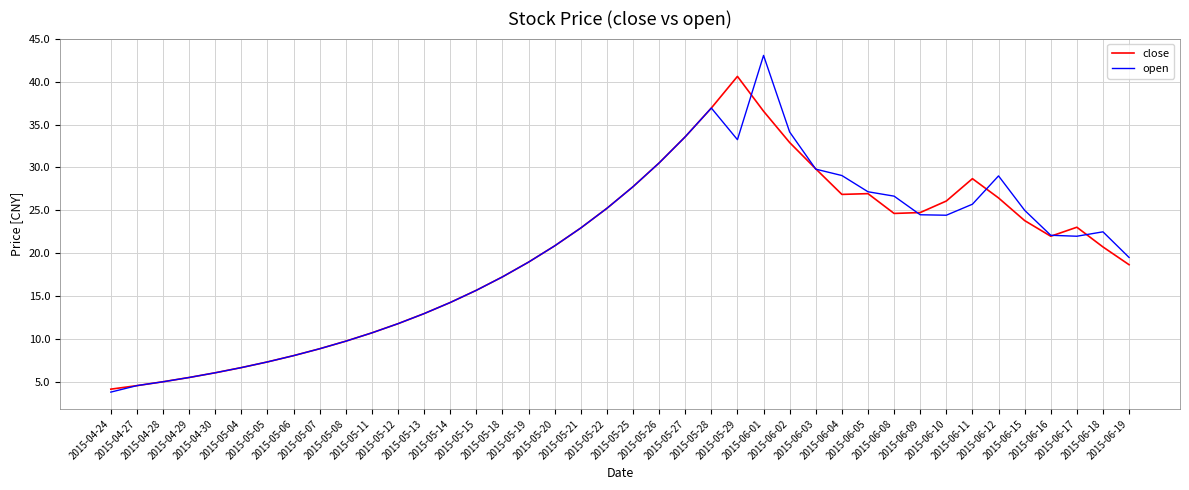

Is the value of open at 2015-04-30 greater than the value of close at 2015-06-02?

No